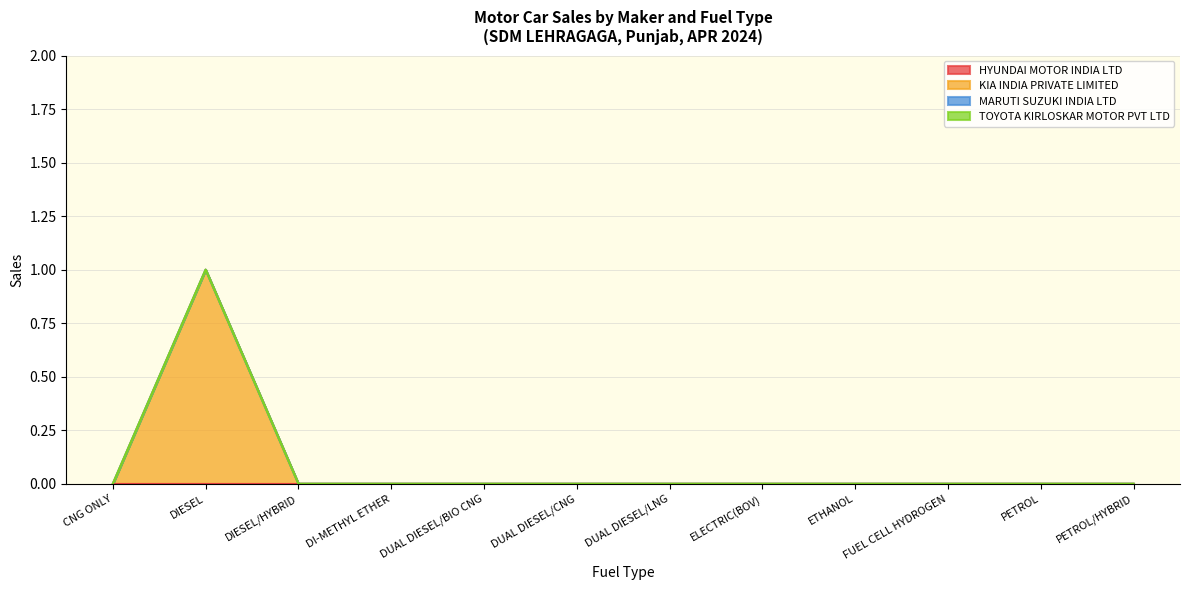

Rank the series by their maximum value, from highest to lowest.

KIA INDIA PRIVATE LIMITED, HYUNDAI MOTOR INDIA LTD, MARUTI SUZUKI INDIA LTD, TOYOTA KIRLOSKAR MOTOR PVT LTD